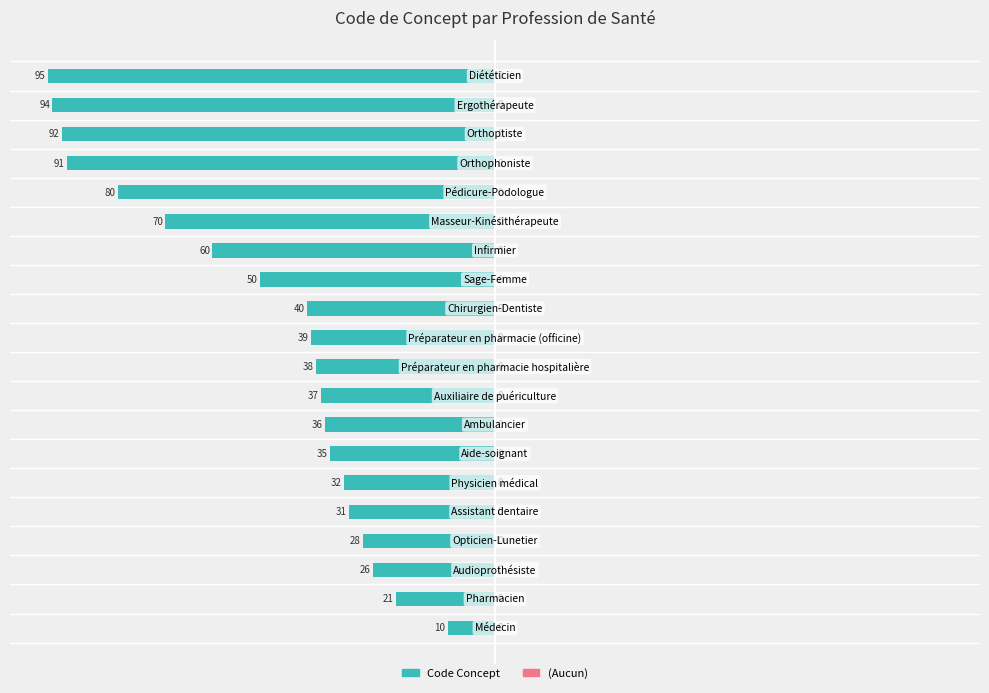

How many bars are there in total?

20